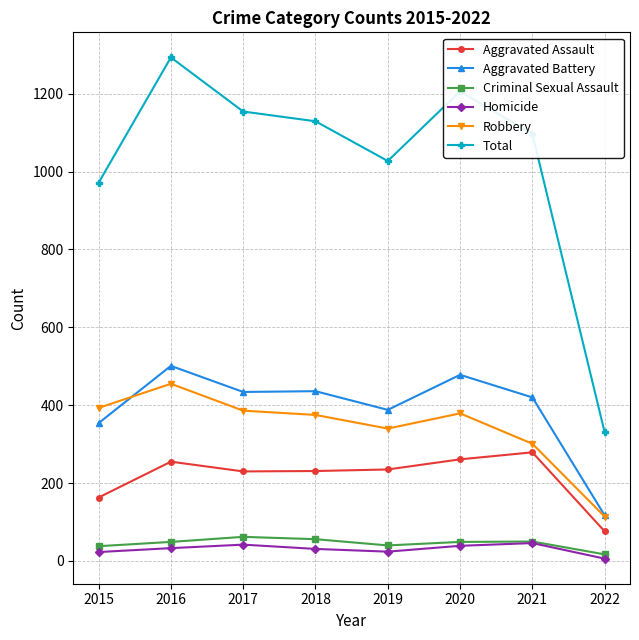

Is the value of Total at 2016 greater than the value of Homicide at 2020?

Yes